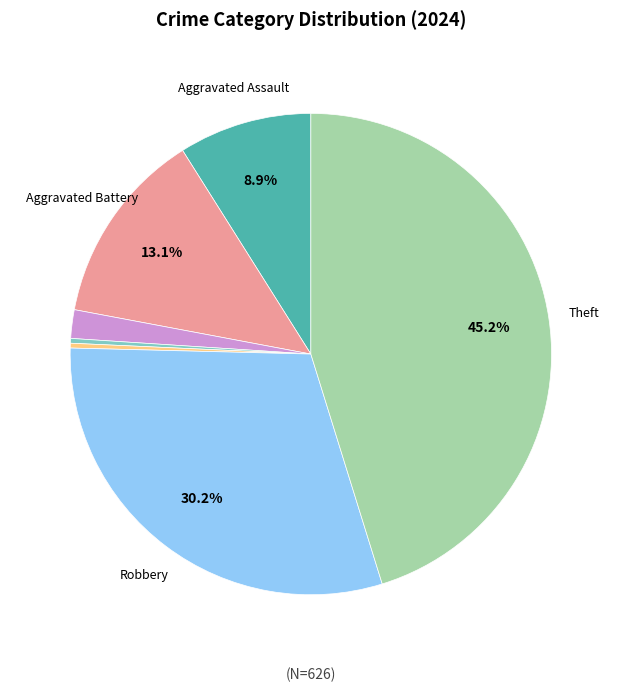

Does any single category account for the majority?

No